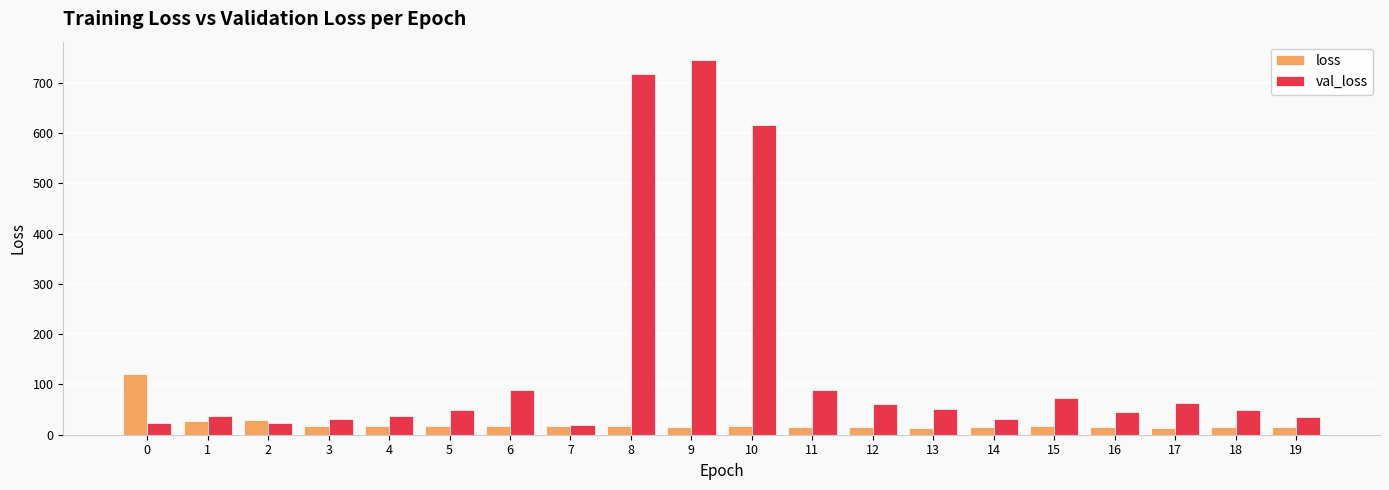

At how many categories does at least one series exceed 486?

3